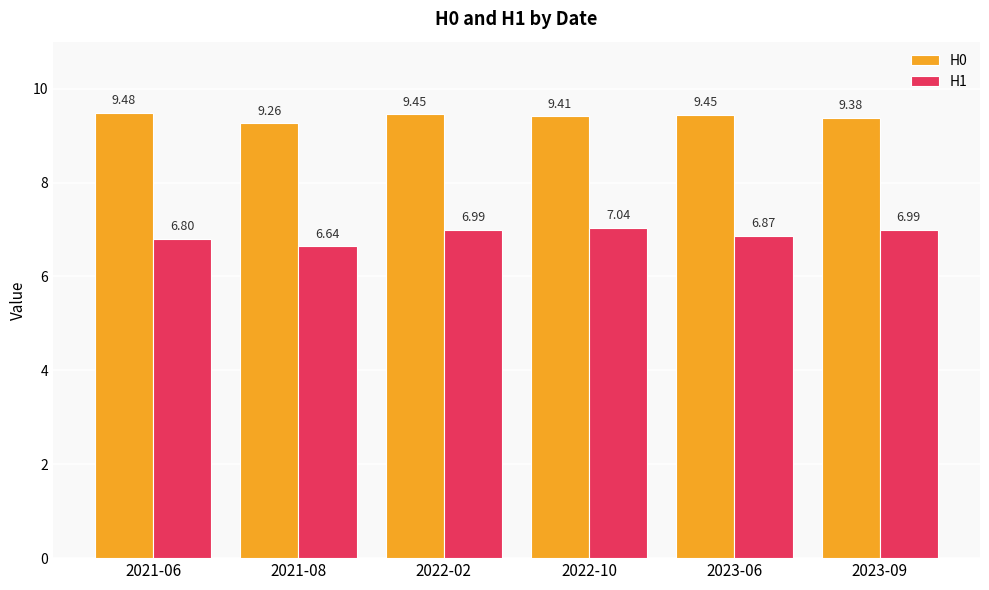

What is the minimum value for H0?

9.3